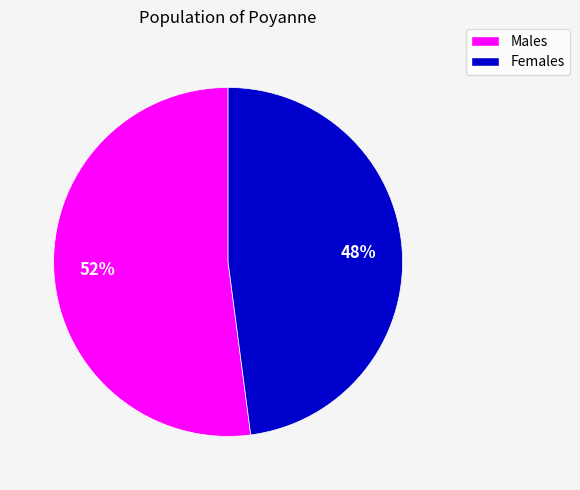

Is there any slice that represents more than half of the pie?

Yes